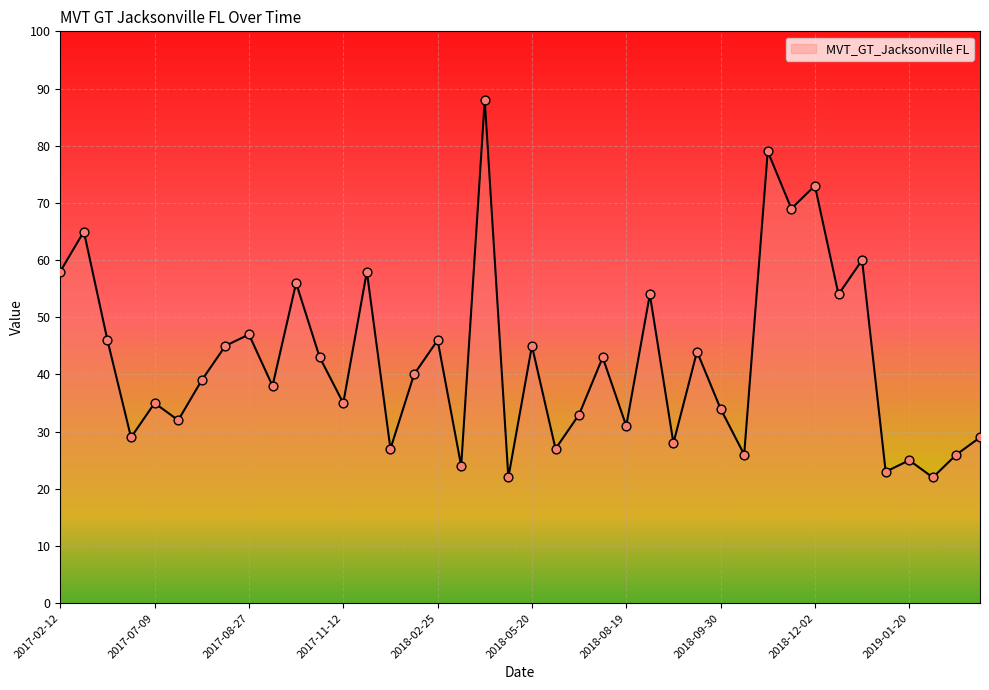

What is the difference between the maximum and minimum values?

66